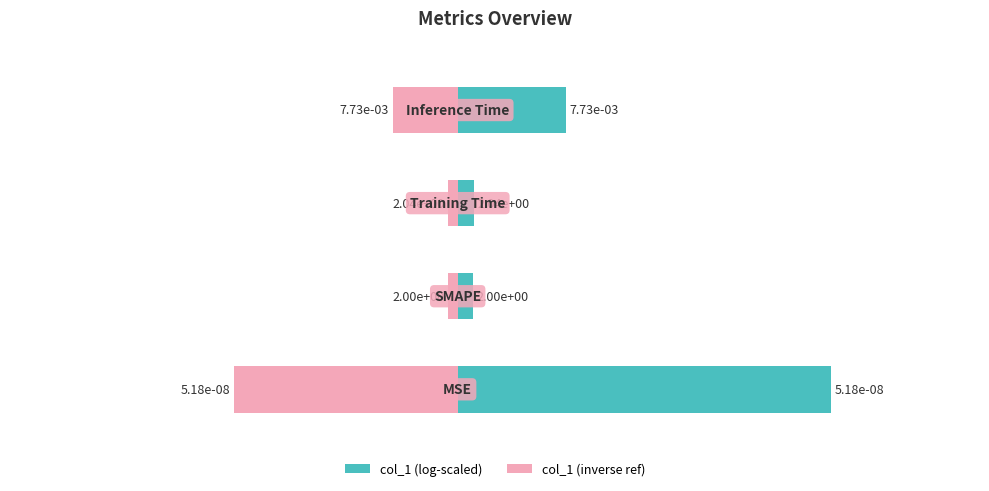

Reading right to left, extract all data points from this chart.

col_1 (log-scaled): 3=0.3	2=0.0	1=0.0	0=1.0
col_1 (inverse ref): 3=-0.2	2=-0.0	1=-0.0	0=-0.6